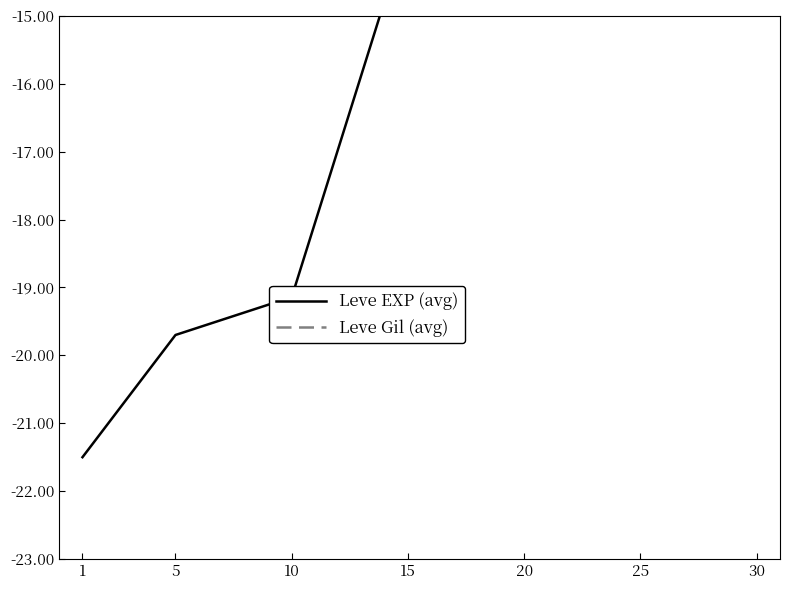

Does the chart have visible grid lines?

No